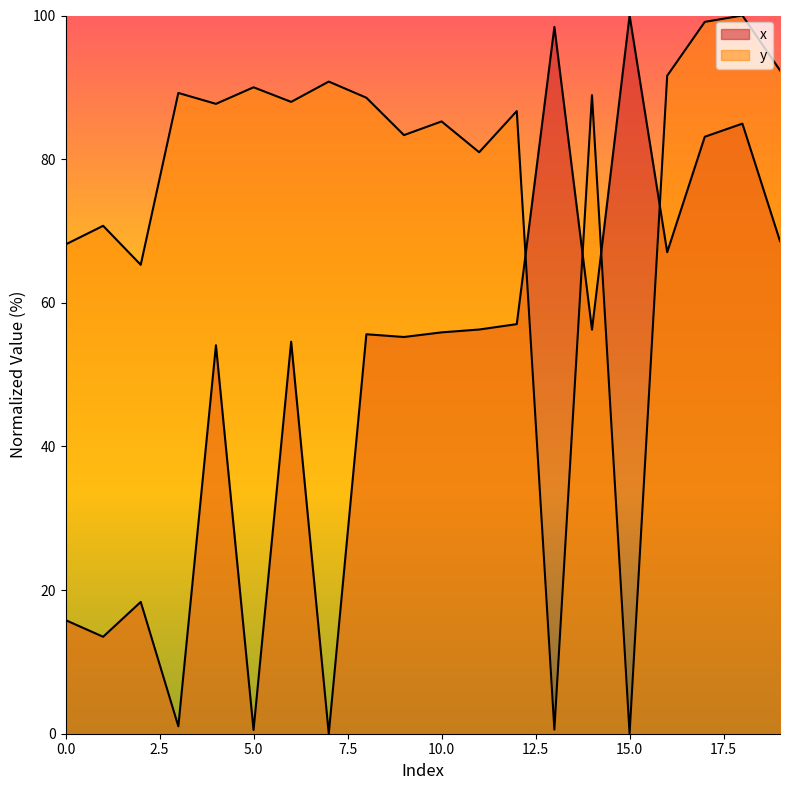

Is it true that y equals 91.6 at 16?

True